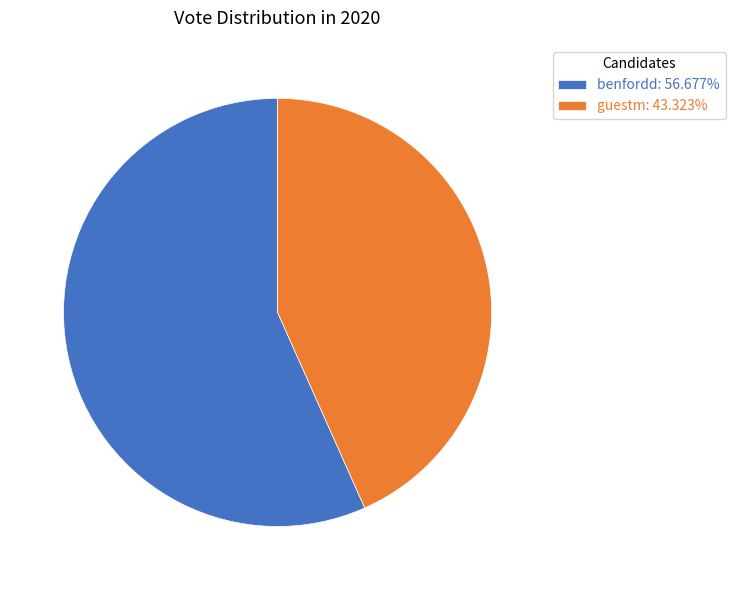

Rank the categories by value from highest to lowest.

benfordd, guestm